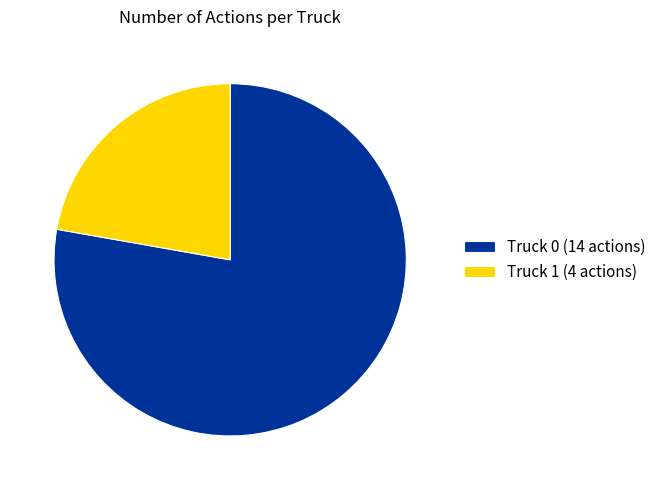

The Truck 1 slice represents 30% of the pie. True or false?

False